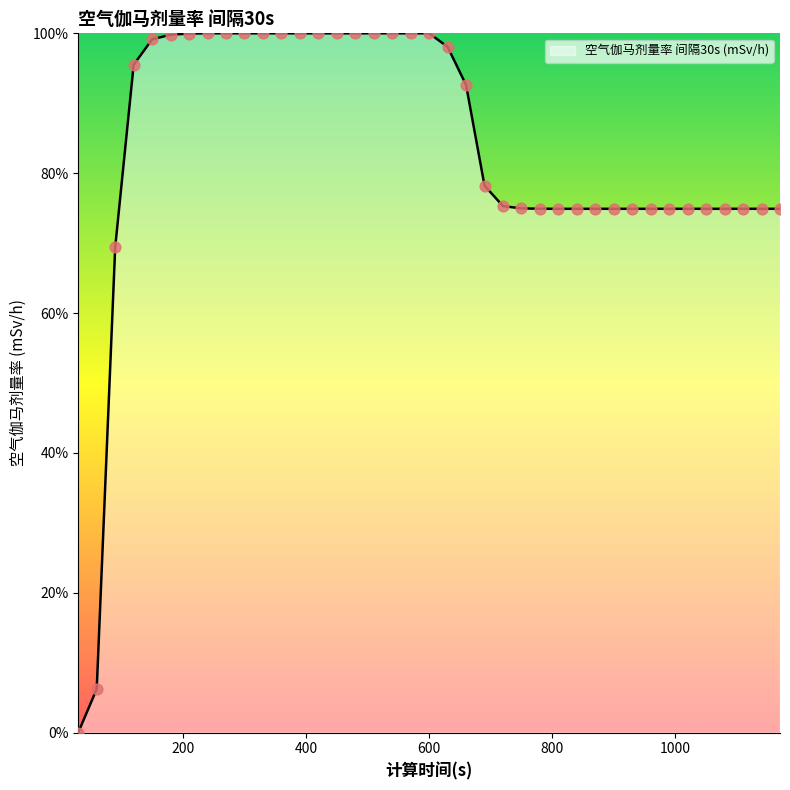

What is the difference between the maximum and minimum values?

100.0